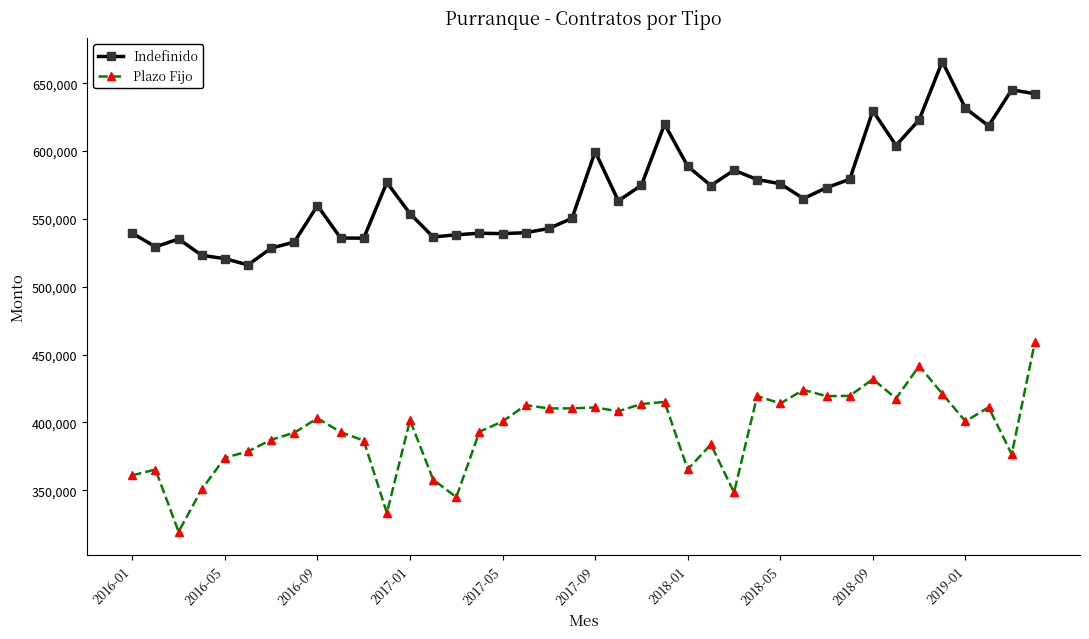

What is the minimum value for Indefinido?

516098